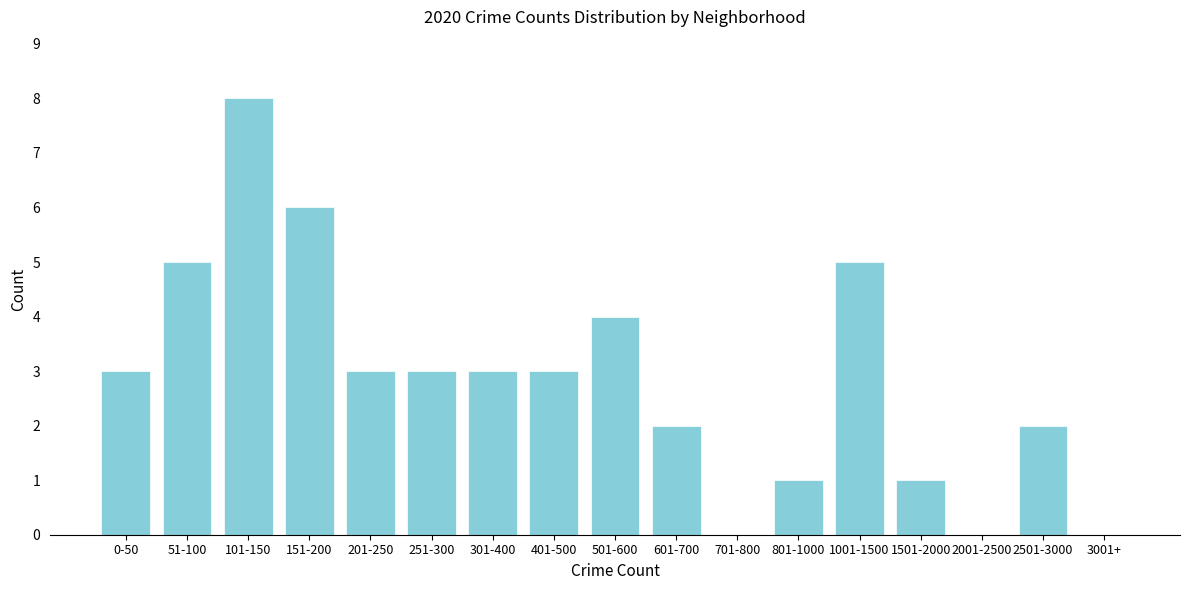

Reading left to right, what are all the values shown in this chart?

0-50=3	51-100=5	101-150=8	151-200=6	201-250=3	251-300=3	301-400=3	401-500=3	501-600=4	601-700=2	701-800=0	801-1000=1	1001-1500=5	1501-2000=1	2001-2500=0	2501-3000=2	3001+=0